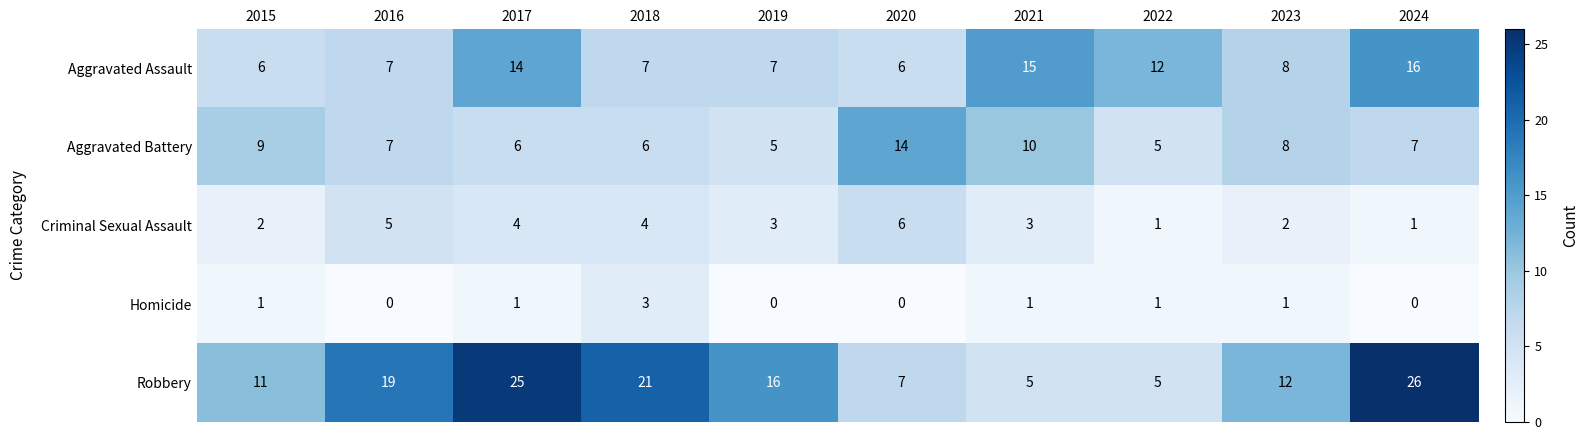

Is the value of Criminal Sexual Assault at 2021 greater than the value of Aggravated Assault at 2016?

No